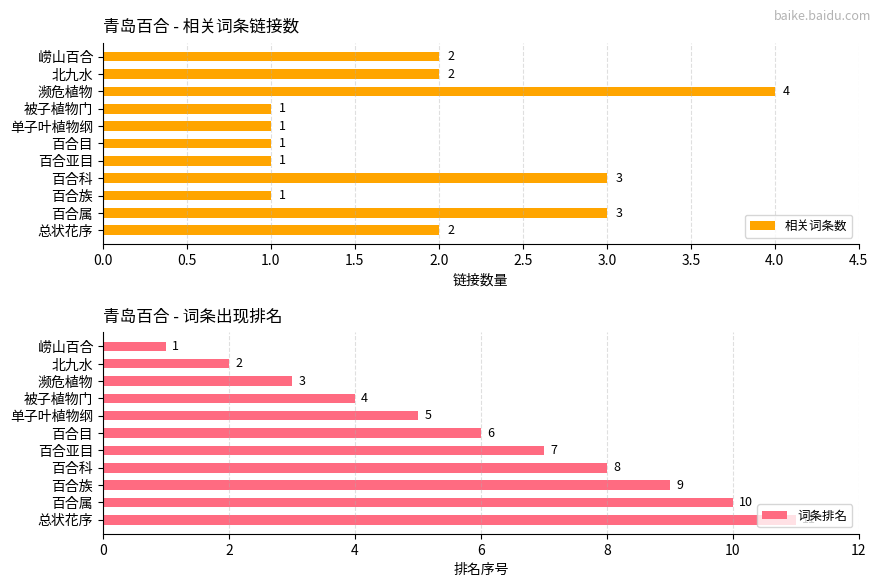

What is the sum of the 相关词条数 values at 崂山百合 and 百合属?

5